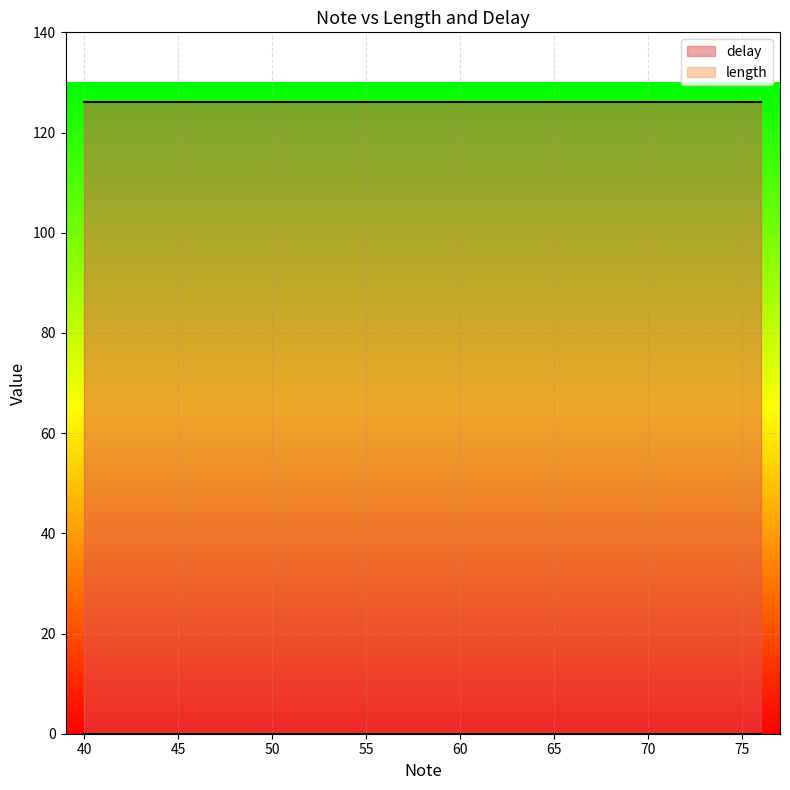

At which label does length reach its peak?

57